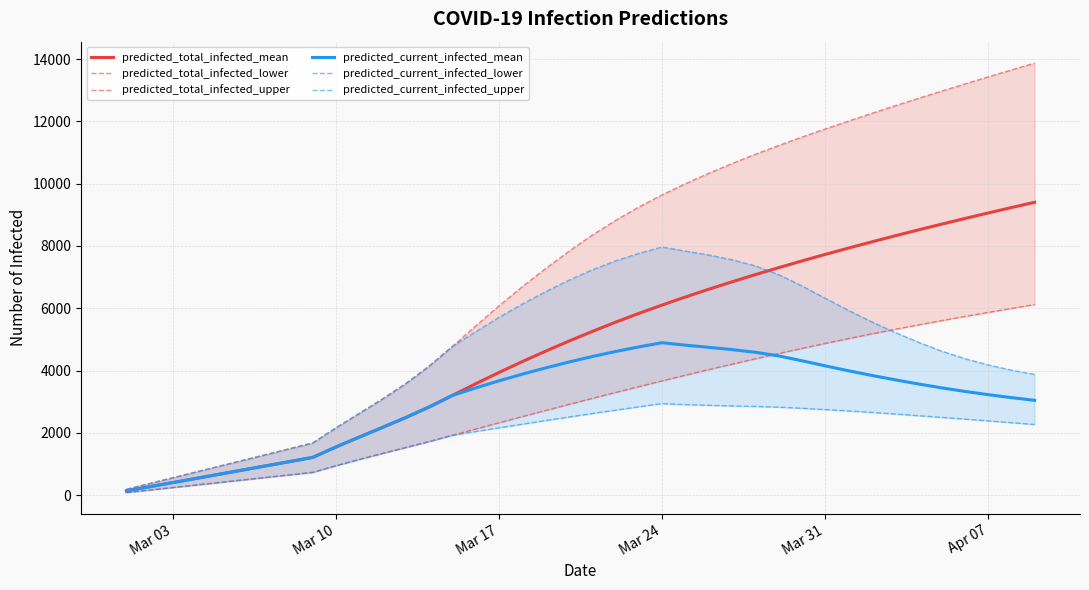

At how many categories does at least one series exceed 8261?

20